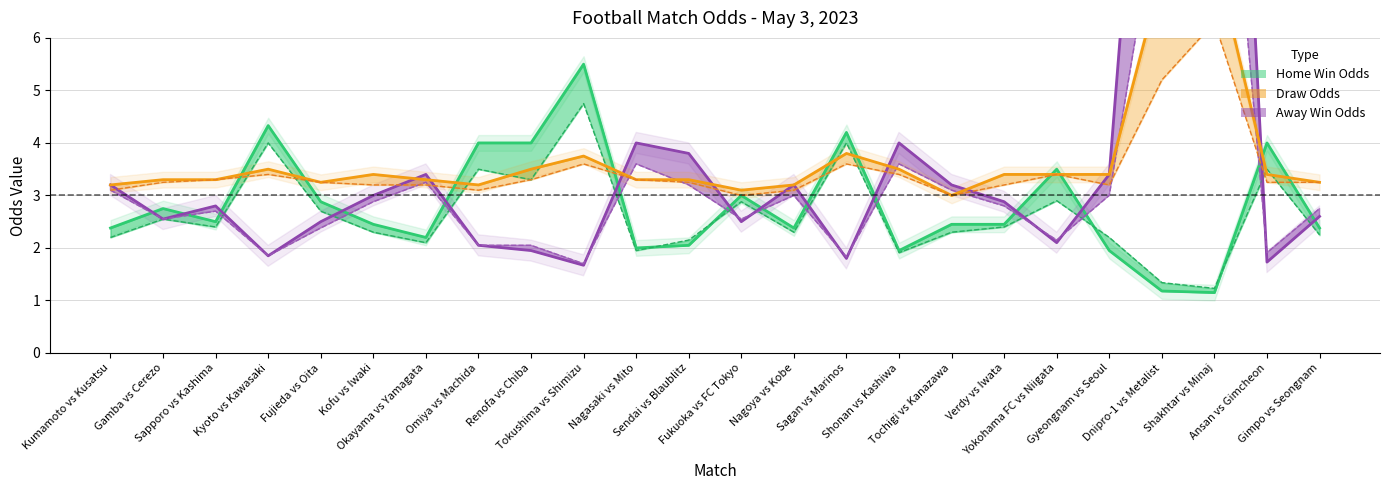

The value of FT_Odd_A_Open at Tokushima vs Shimizu is 1.7. True or false?

True